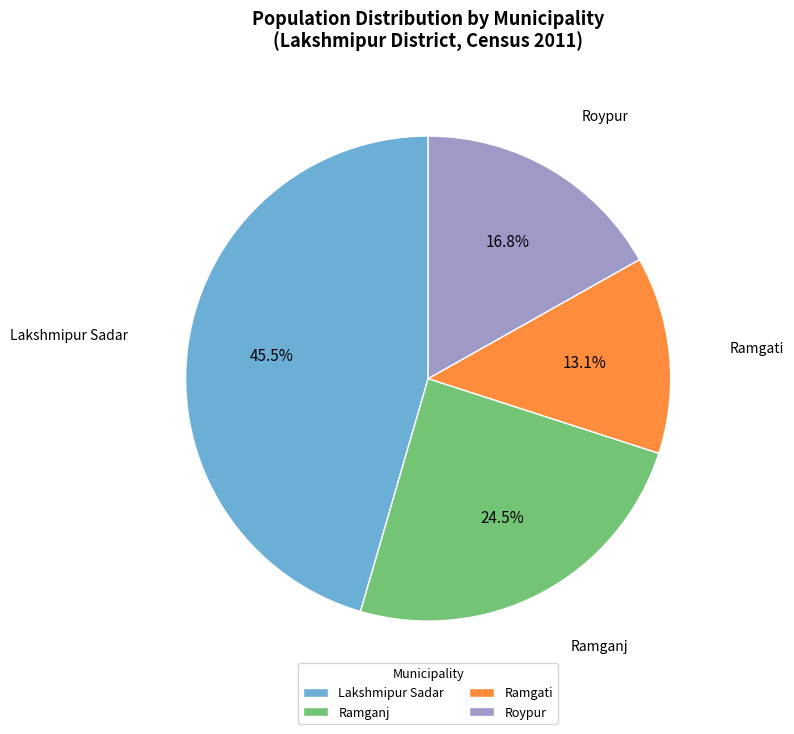

Rank the categories by value from highest to lowest.

Lakshmipur Sadar, Ramganj, Roypur, Ramgati